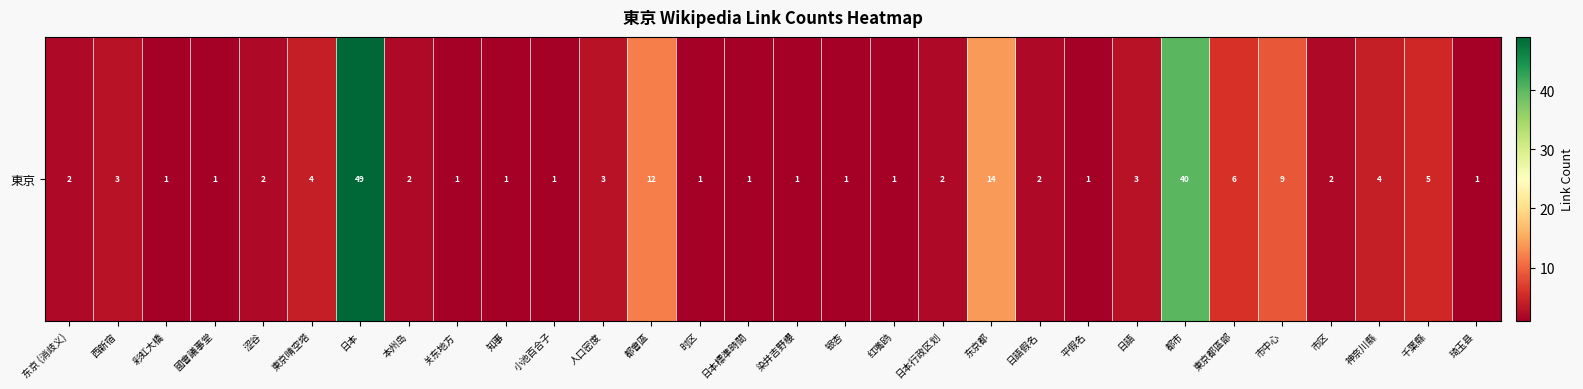

Rank the categories by value from lowest to highest.

彩虹大橋, 國會議事堂, 关东地方, 知事, 小池百合子, 时区, 日本標準時間, 染井吉野櫻, 银杏, 红嘴鸥, 平假名, 琦玉县, 东京 (消歧义), 涩谷, 本州岛, 日本行政区划, 日語假名, 市区, 西新宿, 人口密度, 日語, 東京晴空塔, 神奈川縣, 千葉縣, 東京都區部, 市中心, 都會區, 东京都, 都市, 日本